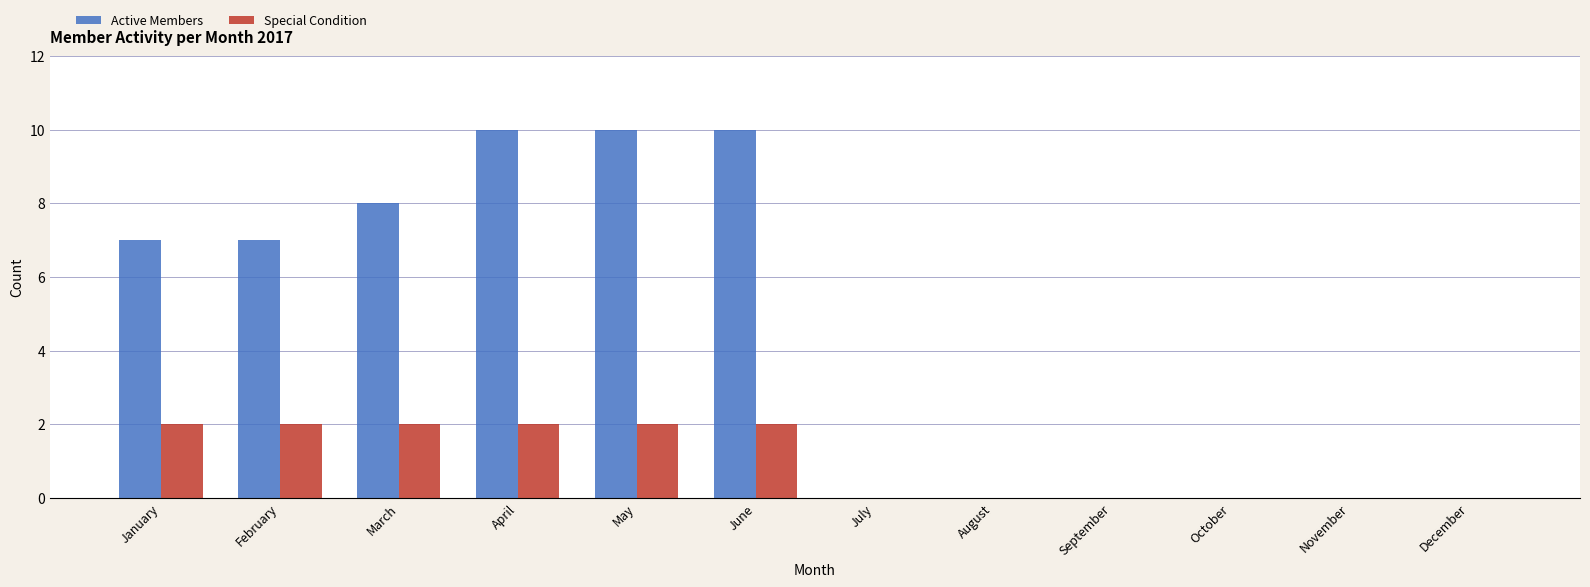

The Special Condition series shows 0 at November. True or false?

True